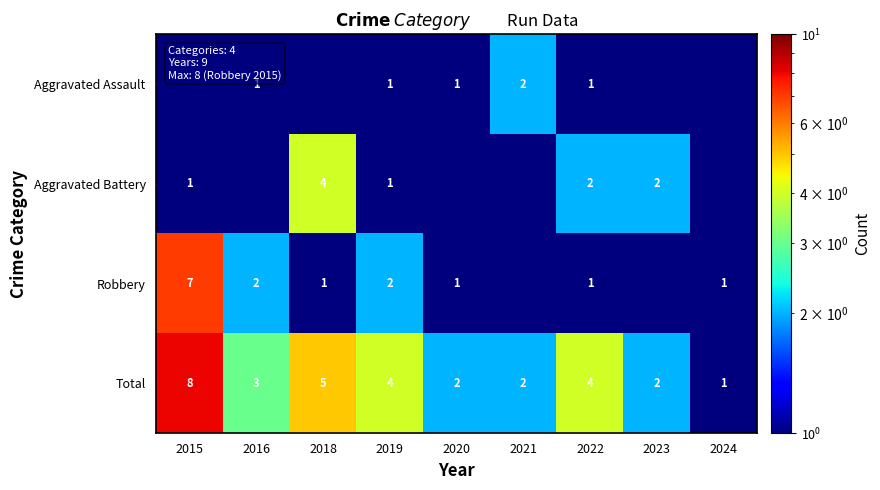

What is the difference between the maximum and minimum values in the Total series?

7.0